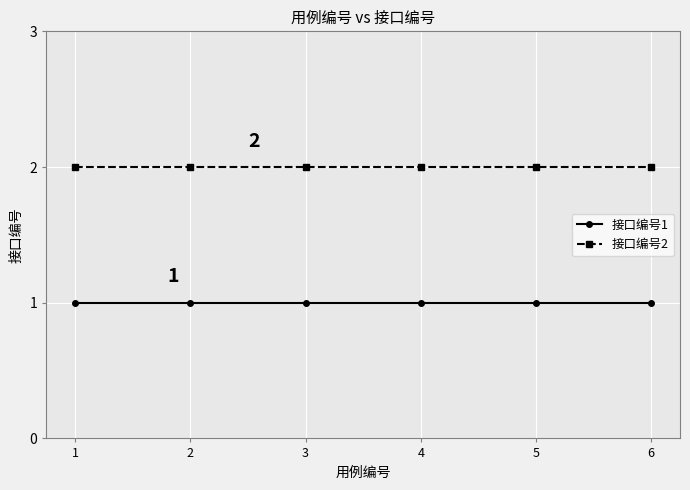

True or false: 接口编号2 and 接口编号1 cross at least once.

False